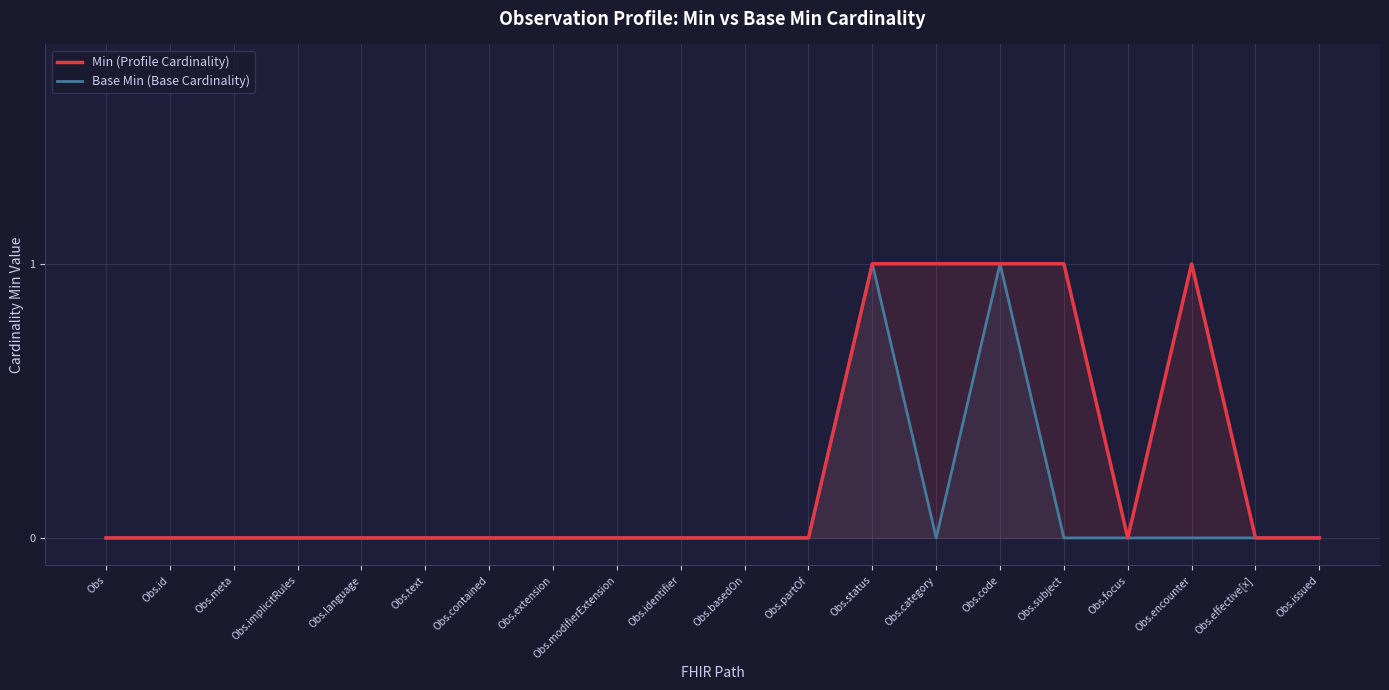

True or false: Min (Profile Cardinality) and Base Min (Base Cardinality) cross at least once.

False